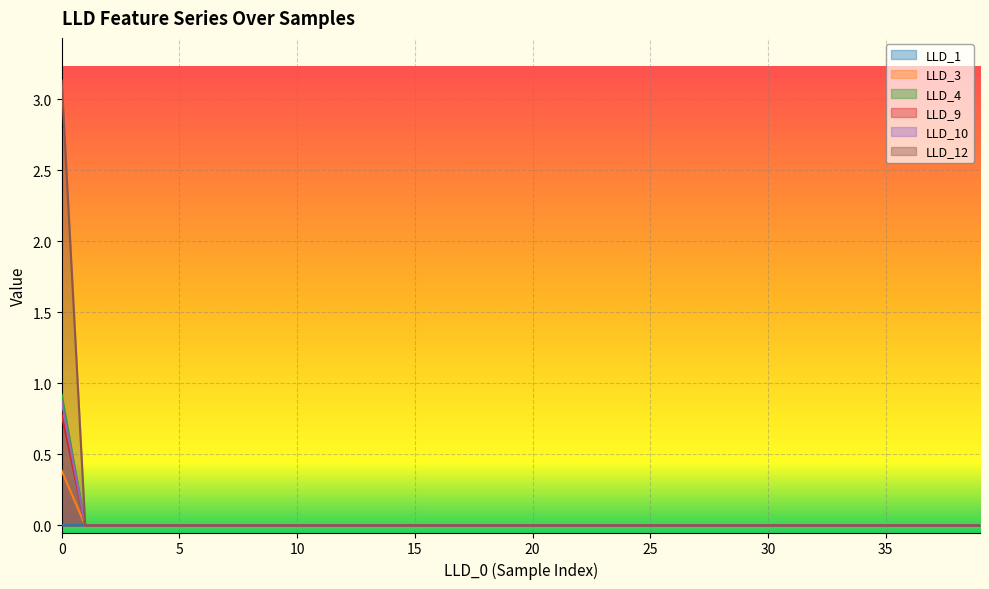

Is it true that LLD_9 equals -0.5 at 35?

False